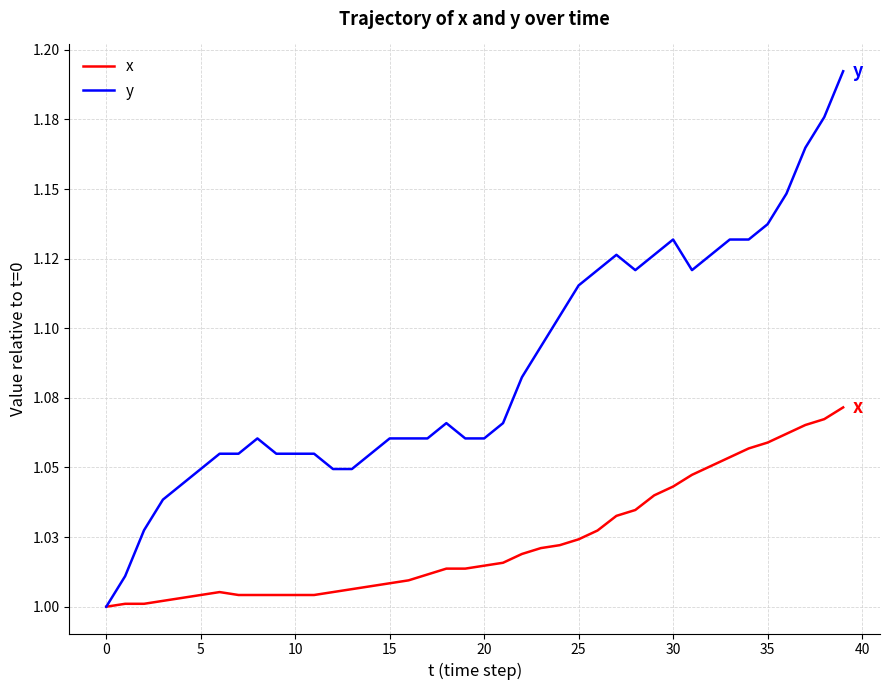

Does the chart display data point markers on the line(s)?

No